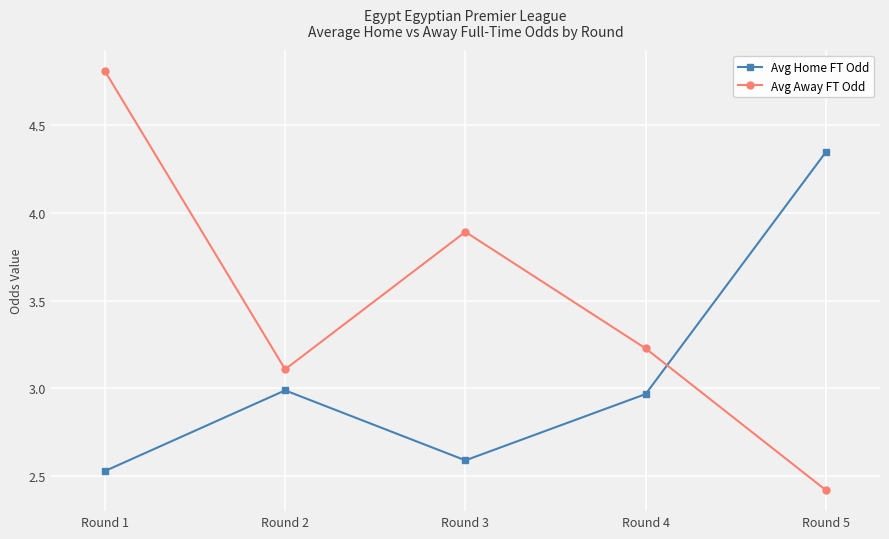

The Avg Home FT Odd series shows 4.9 at Round 2. True or false?

False